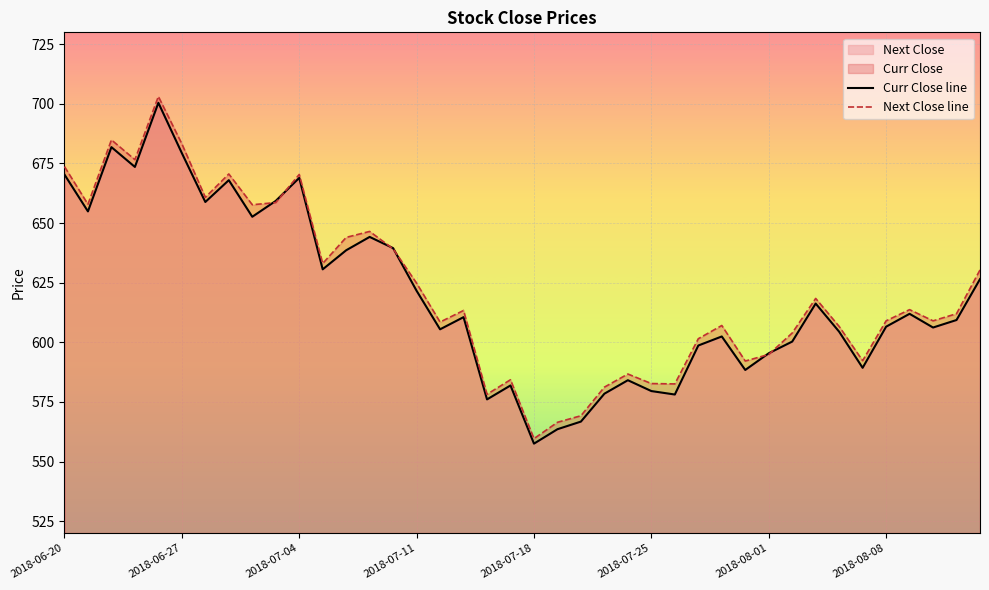

List the series in order of their peak value, lowest first.

Curr Close line, Next Close line